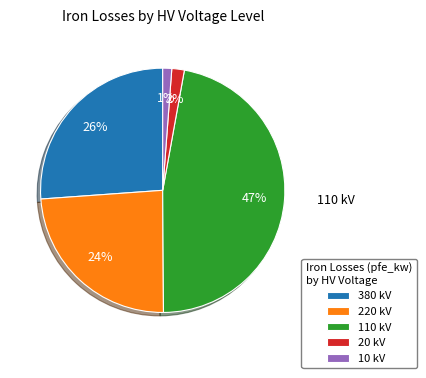

The 10 kV slice represents 11% of the pie. True or false?

False